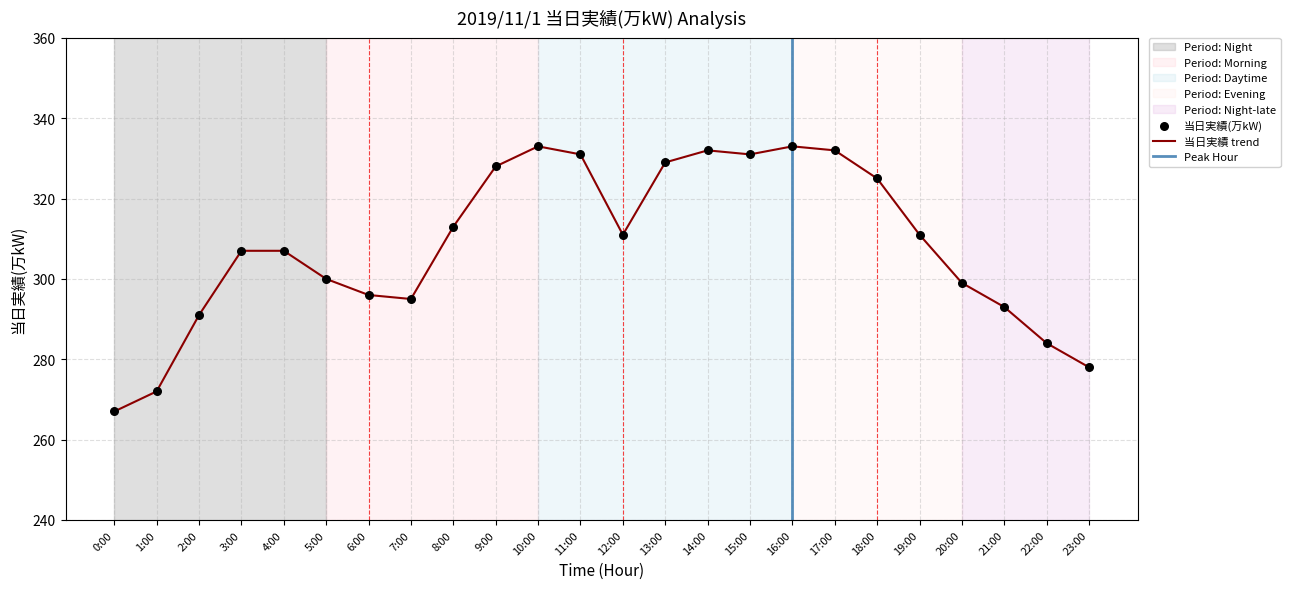

Between 13:00 and 2:00, which is larger?

13:00